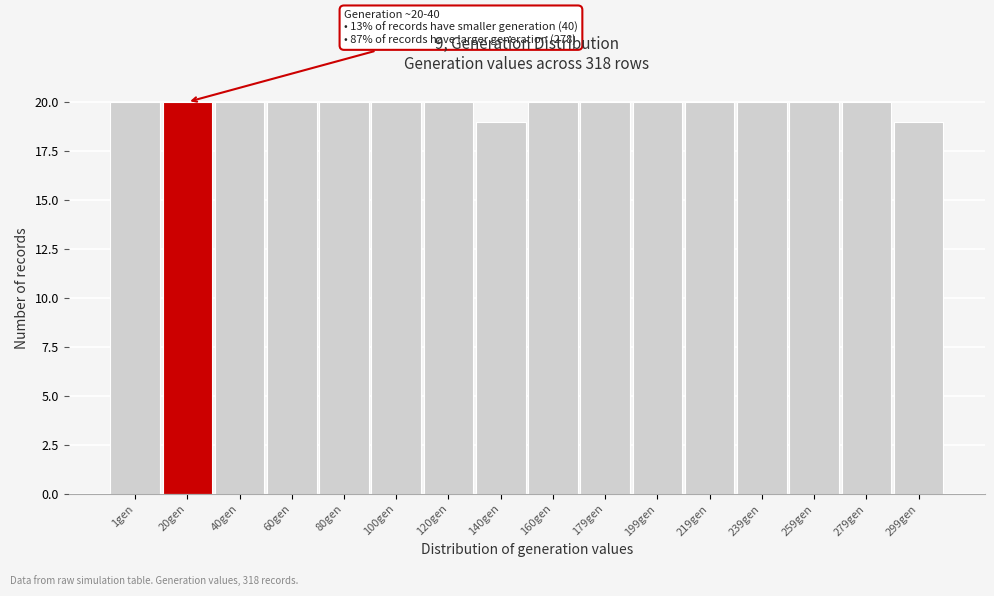

Reading left to right, what are all the values shown in this chart?

20	20	20	20	20	20	20	19	20	20	20	20	20	20	20	19